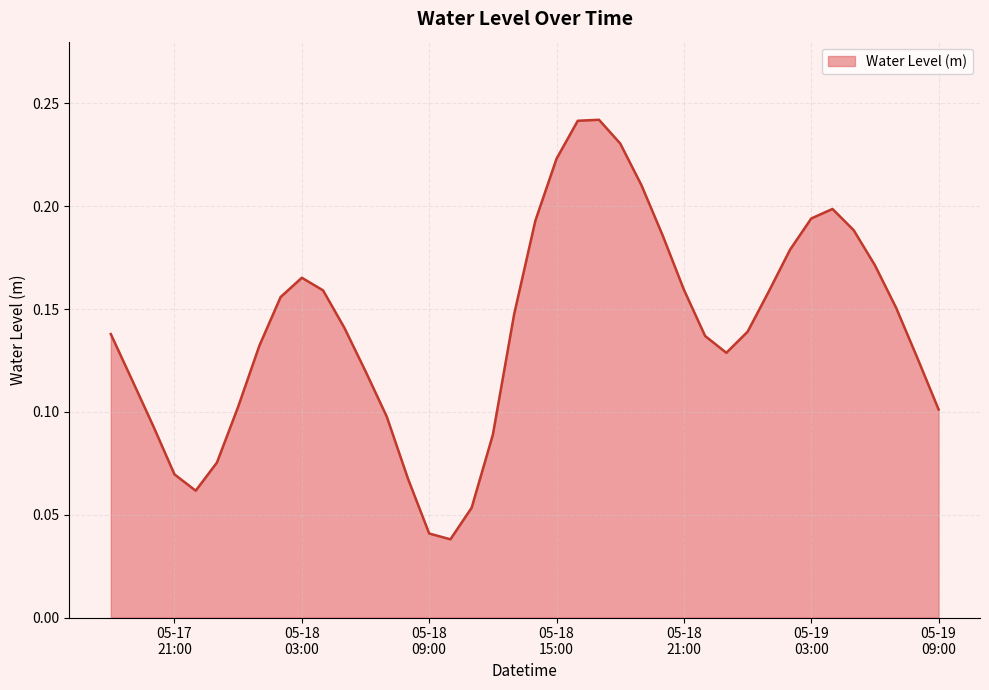

What is the label of the 24th point from the right?

2025-05-18 10:00:00